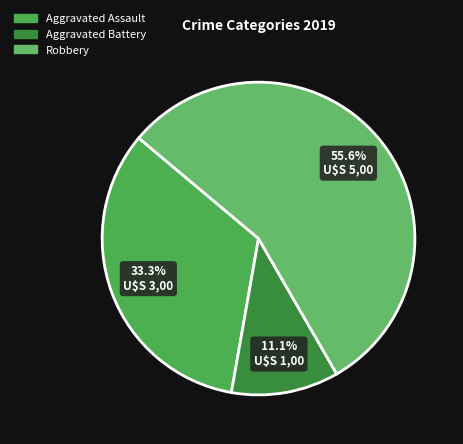

What is the smallest slice in the pie chart?

Aggravated Battery